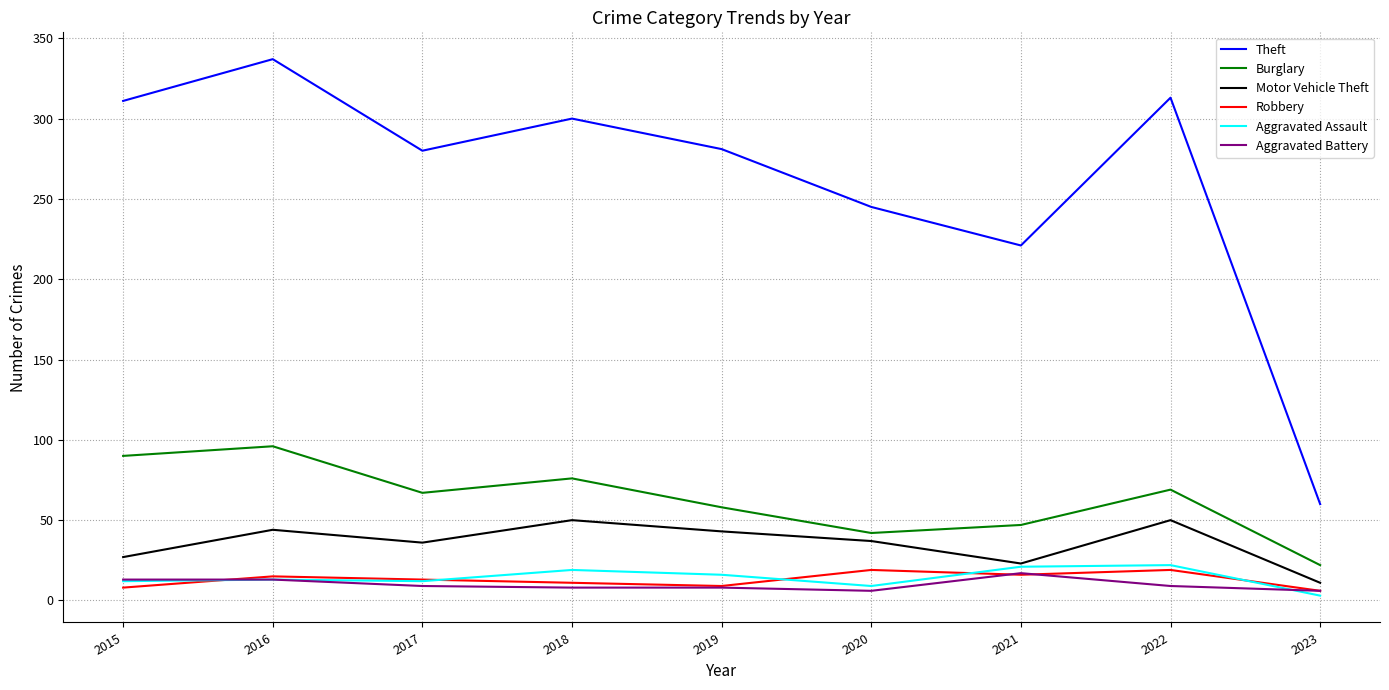

Between 2017 and 2021, which series saw the biggest shift?

Theft